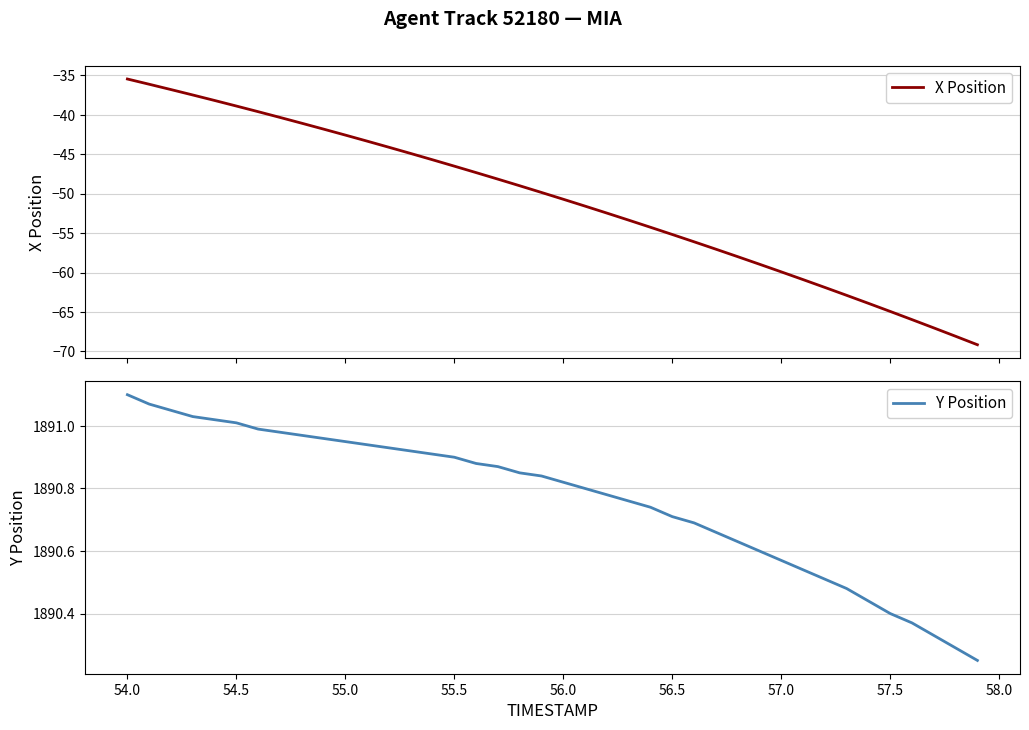

What is the maximum value for X Position?

-35.5